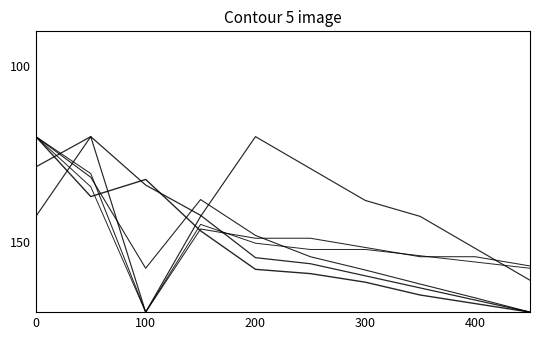

Does the chart have visible grid lines?

No